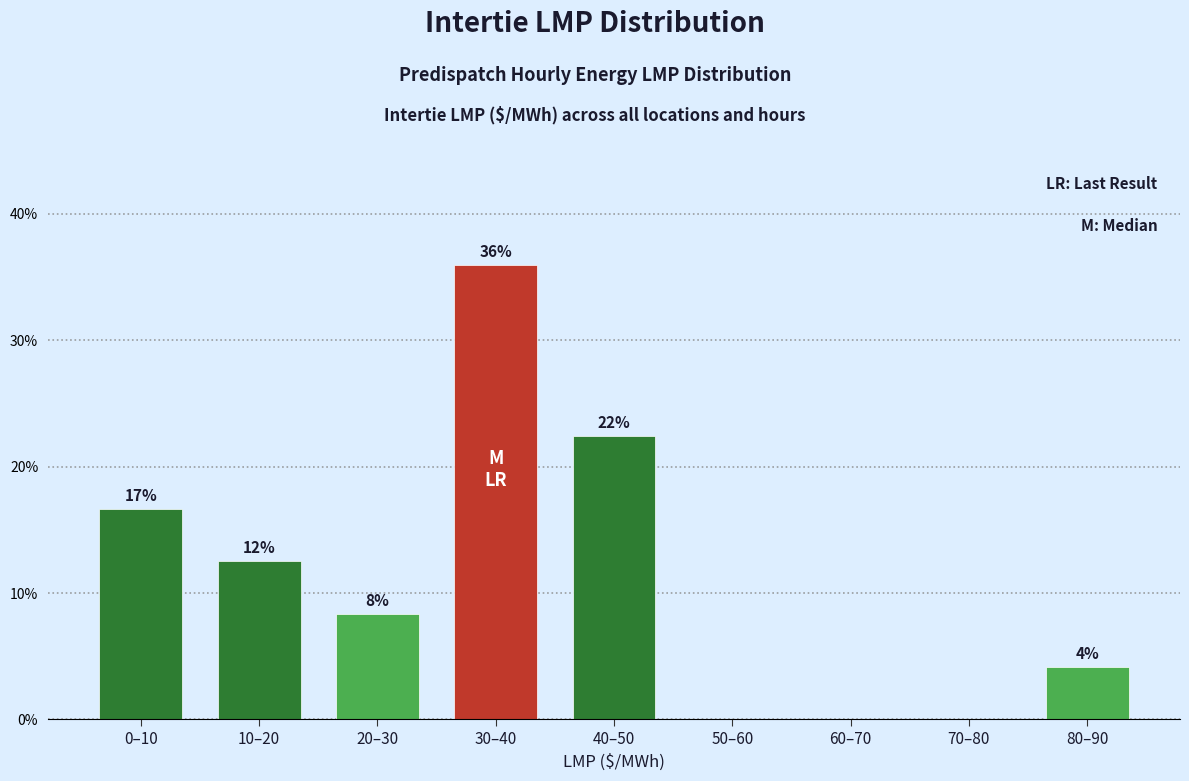

Are the bars horizontal?

No